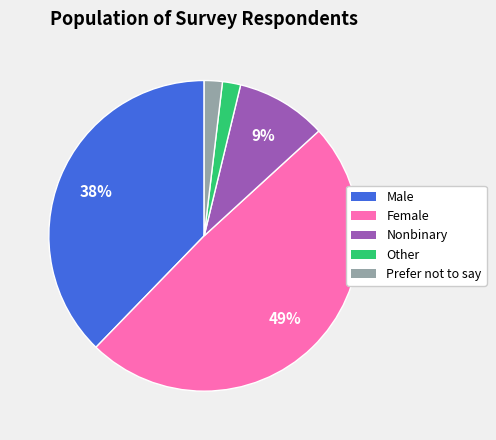

Is there any slice that represents more than half of the pie?

No